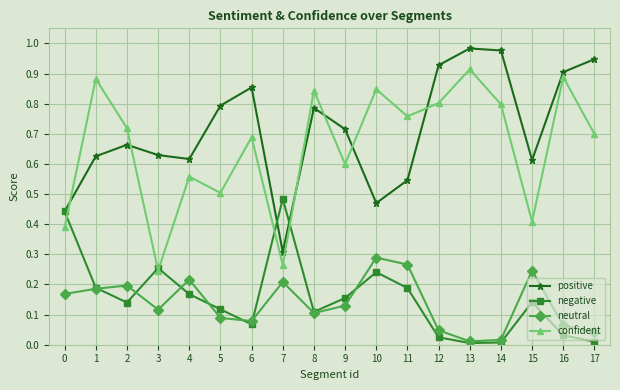

In neutral, how many points are higher than both neighbors (excluding endpoints)?

5